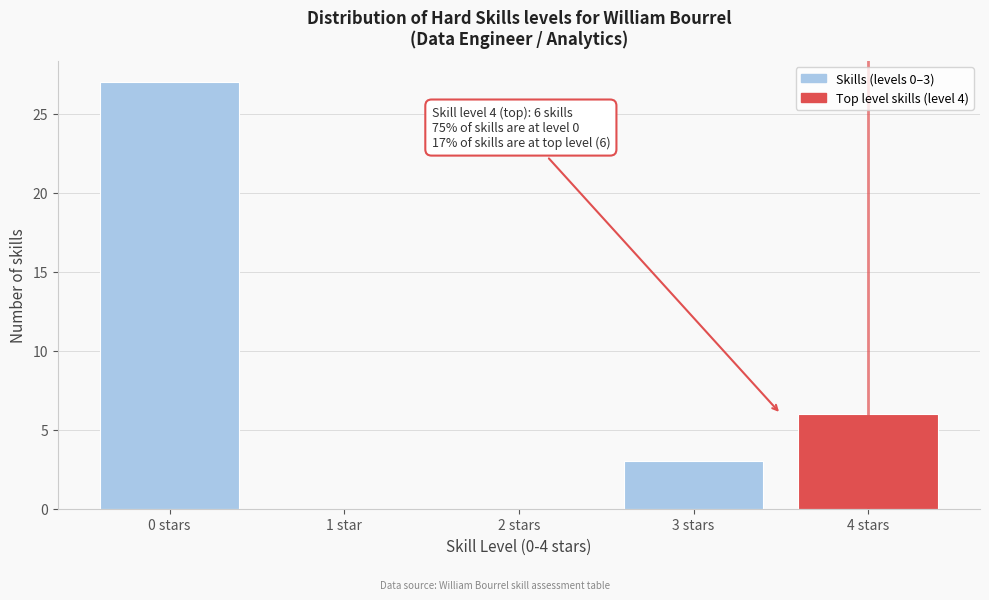

Reading right to left, extract all data points from this chart.

4 stars=6	3 stars=3	2 stars=0	1 star=0	0 stars=27